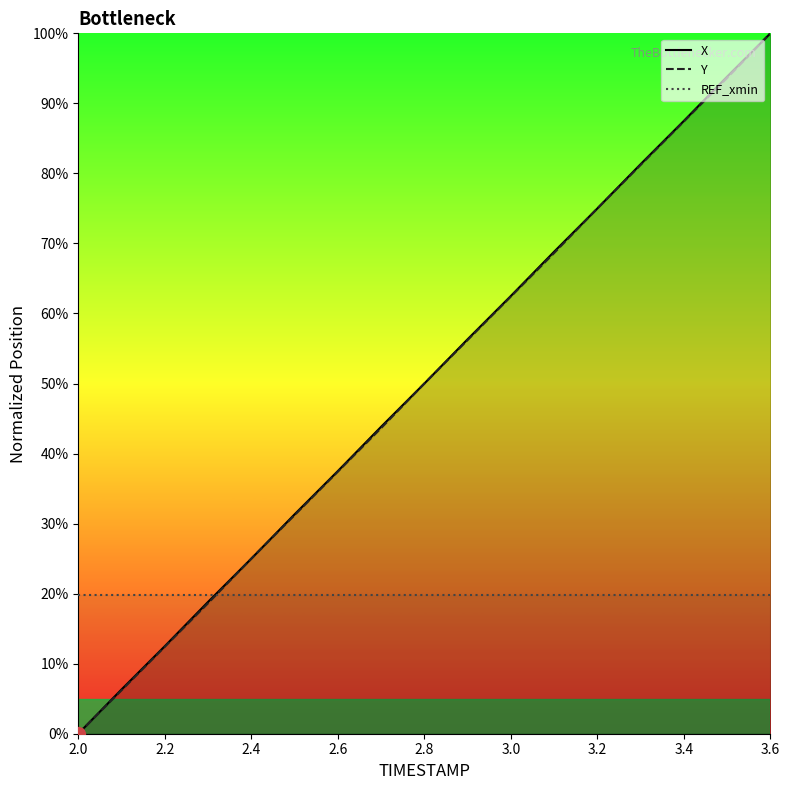

True or false: X and Y cross at least once.

False